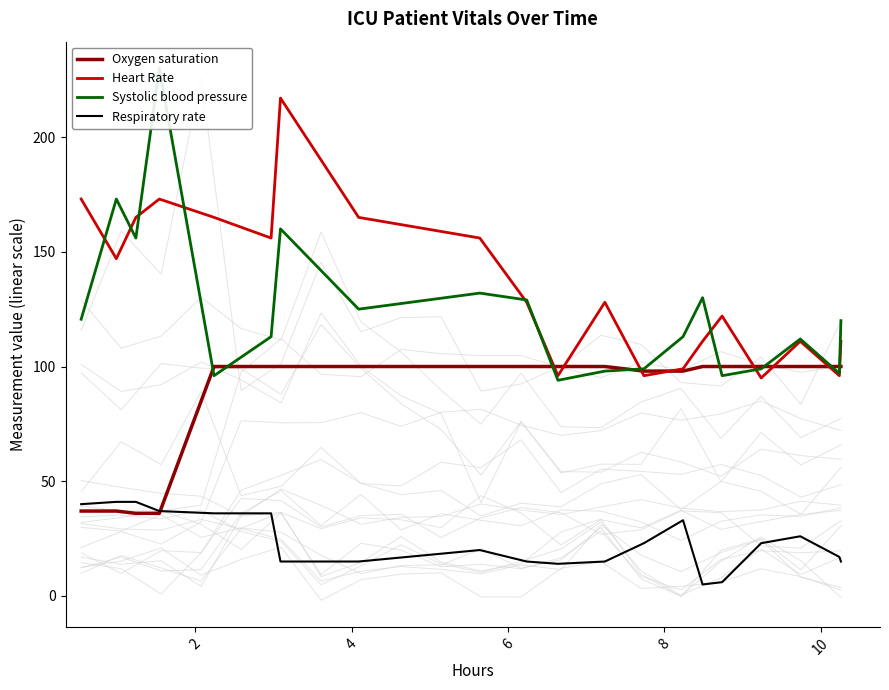

What is the minimum value for Oxygen saturation?

36